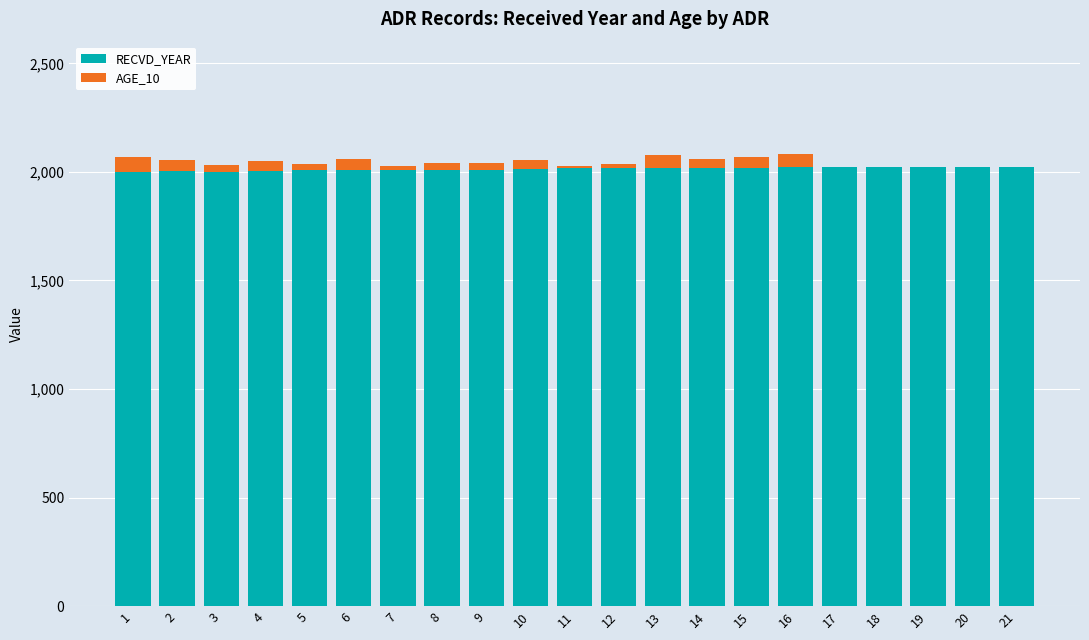

What is the highest value of the RECVD_YEAR series?

2023